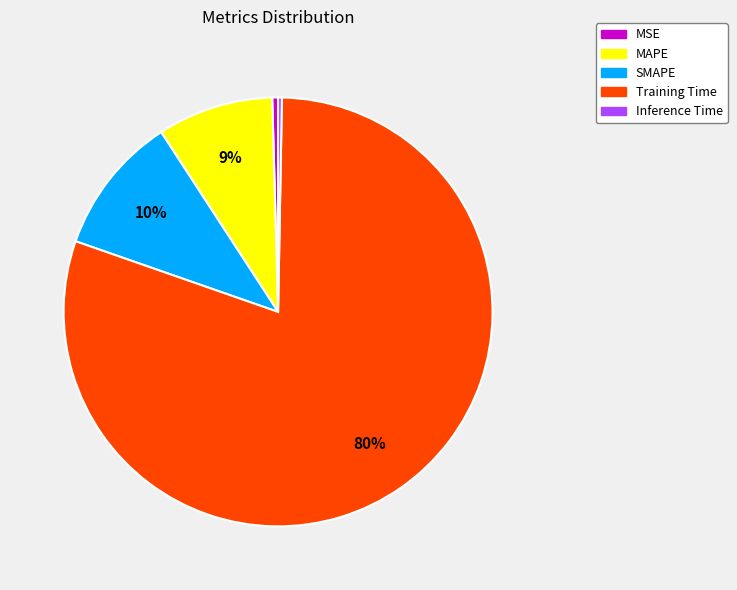

Is there any slice that represents more than half of the pie?

Yes